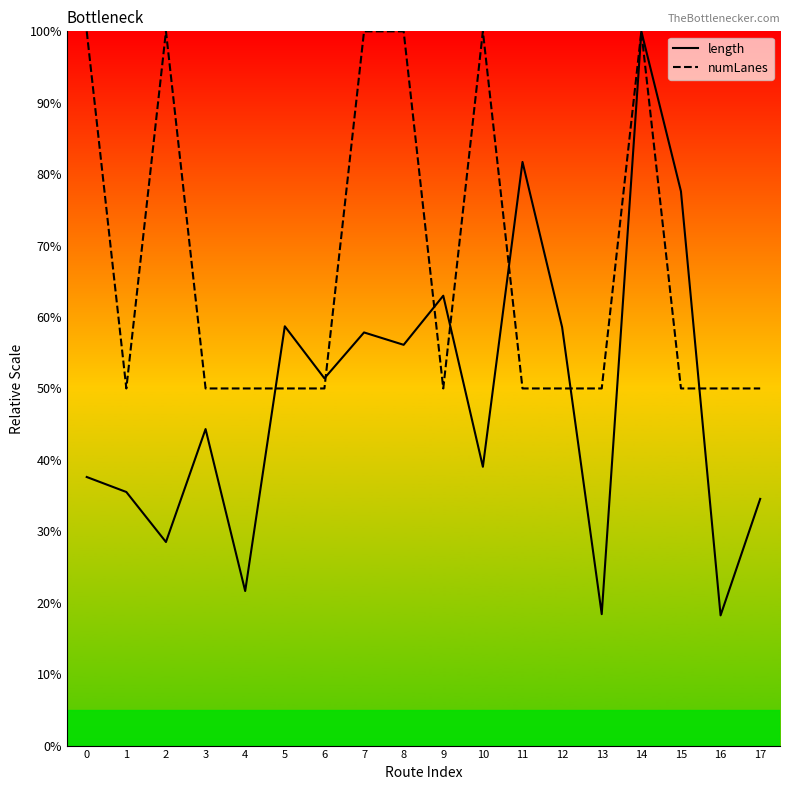

Which label corresponds to the largest value in the chart?

14